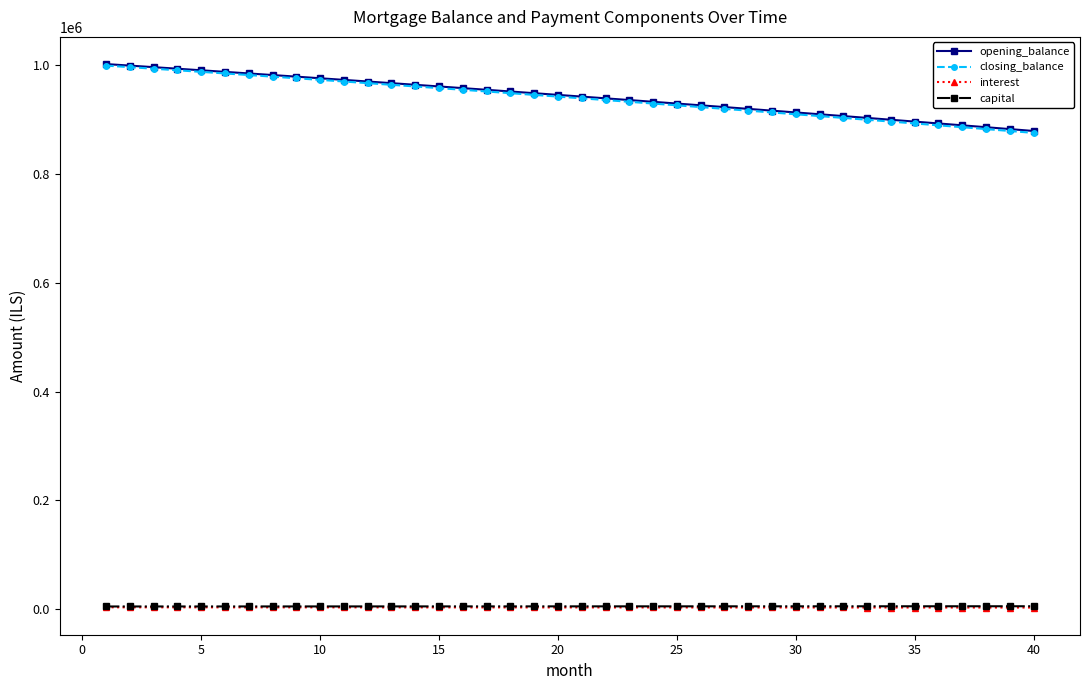

True or false: capital and closing_balance cross at least once.

False